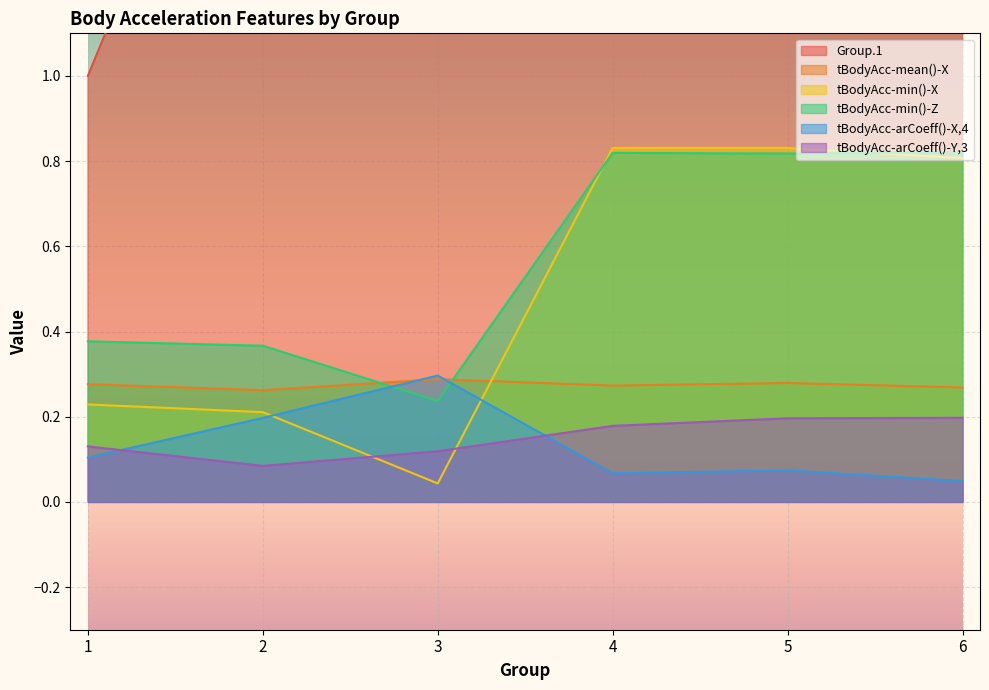

The value of Group.1 at 1 is 1.6. True or false?

False